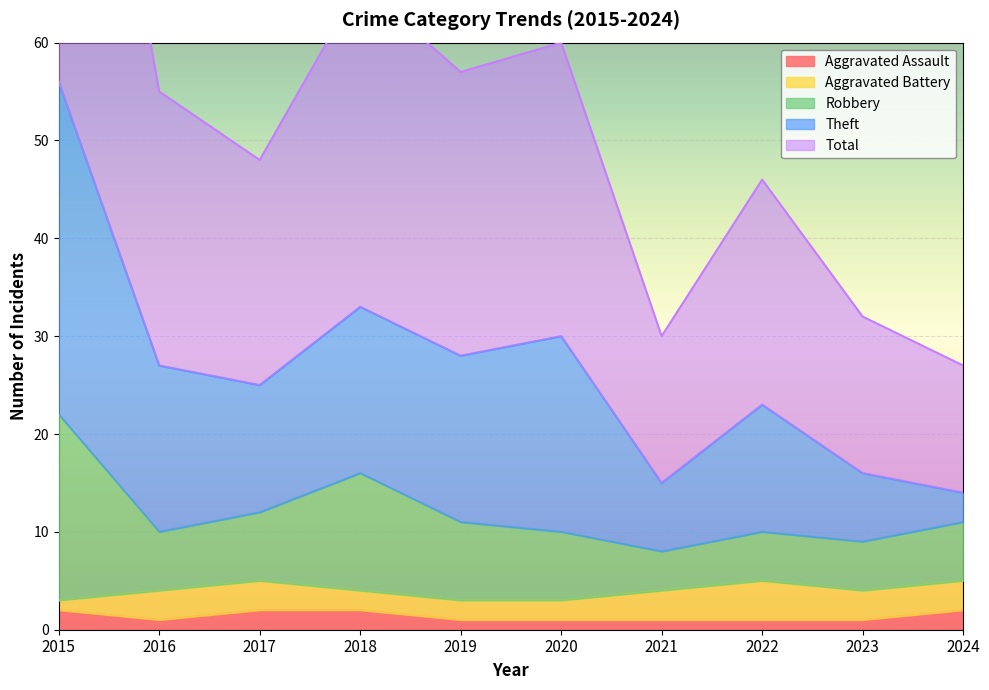

Where is the first local minimum for Robbery?

2016